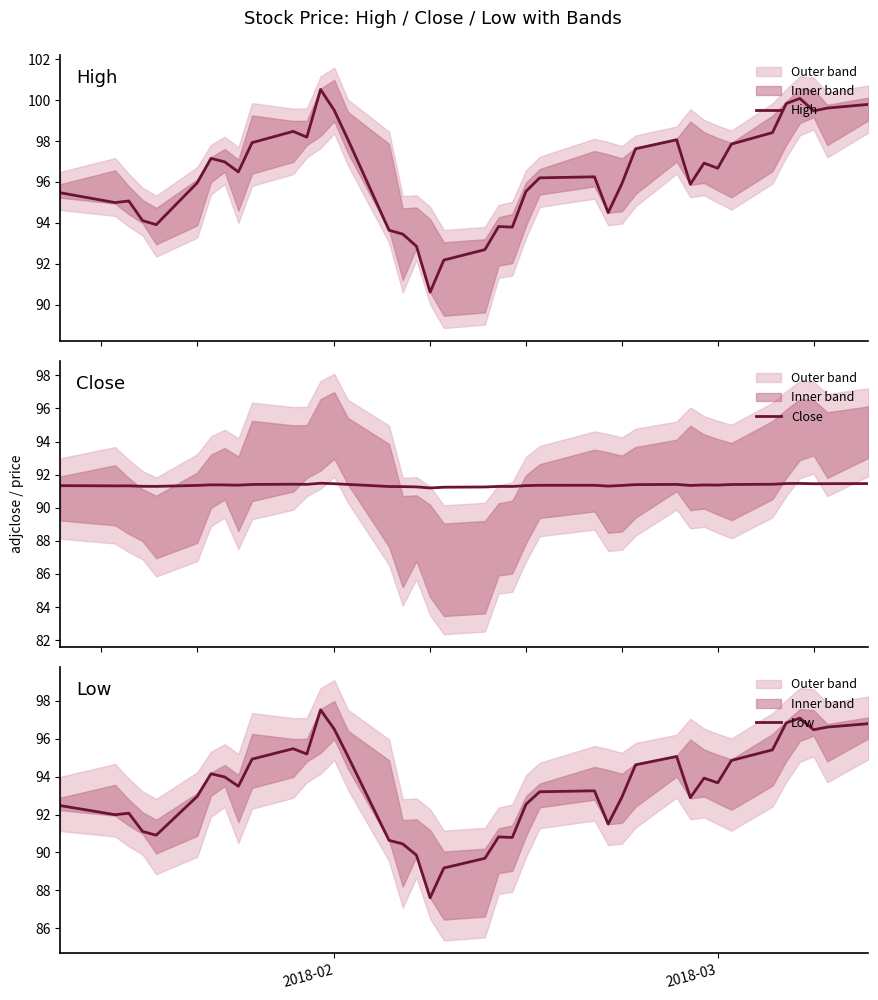

True or false: High and Low intersect in this chart.

False